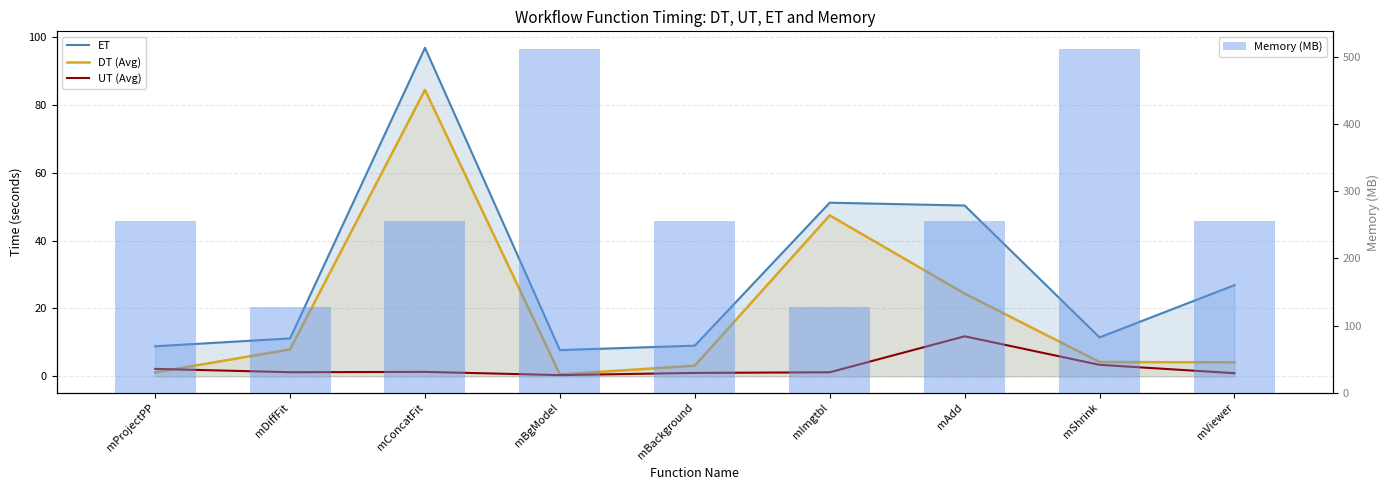

What is the difference between the maximum and minimum values in the Memory (MB) series?

384.0